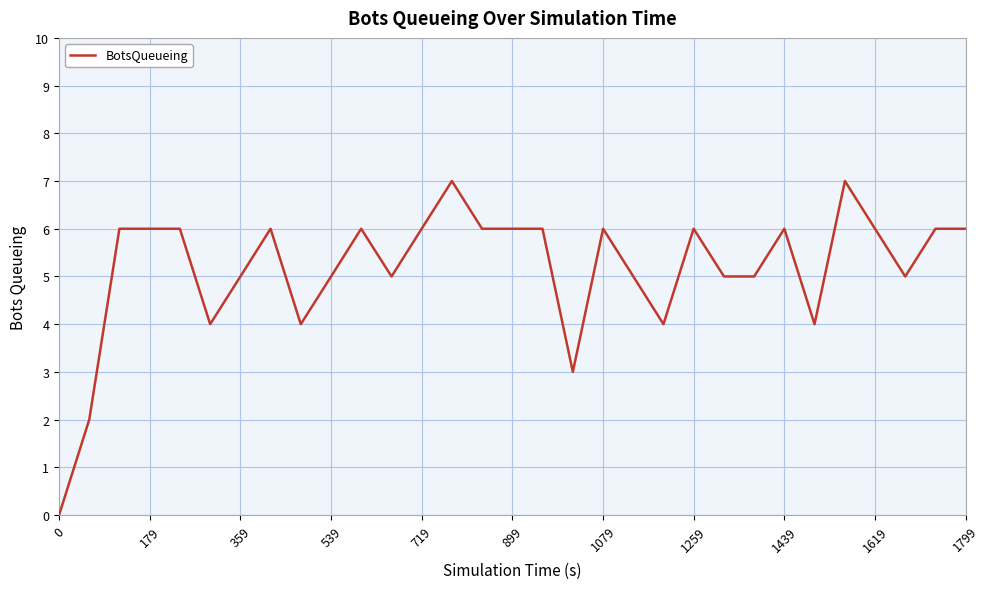

What is the maximum value shown in the chart?

7